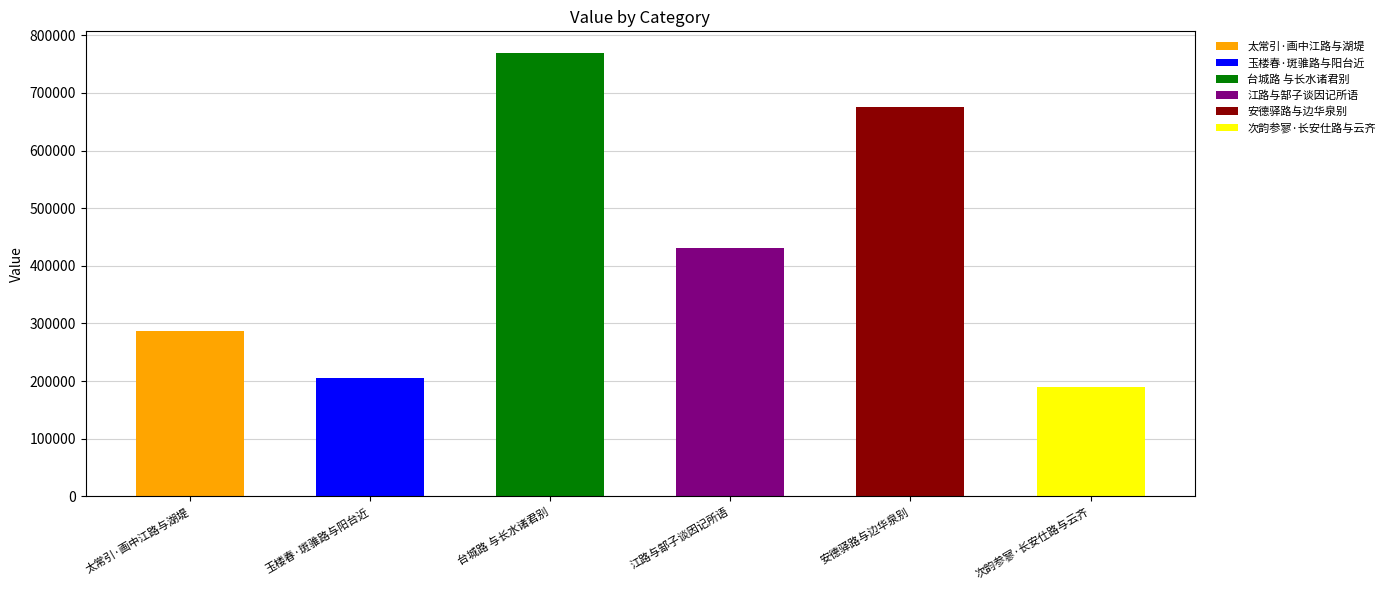

What is the difference between the values at 太常引·画中江路与湖堤 and 次韵参寥·长安仕路与云齐?

97696